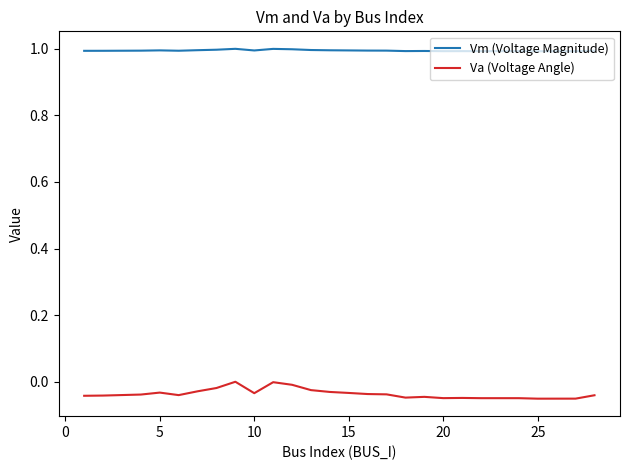

How many lines are shown in the chart?

2